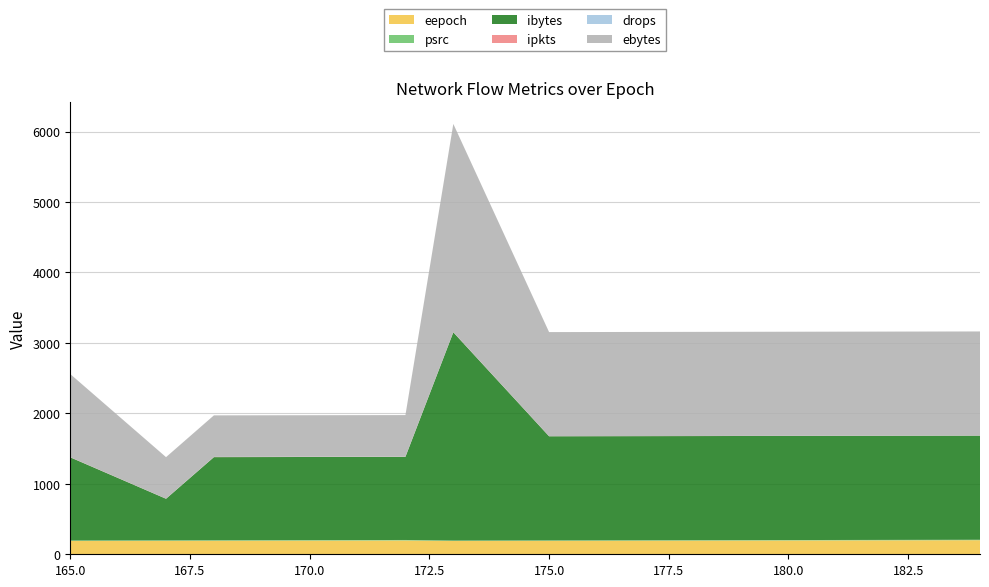

Reading left to right, transcribe all the data shown in this chart.

eepoch: 189	191	192	194	196	189	191	193	195	196	198	200
psrc: 7	7	7	7	7	6	6	6	6	6	6	6
ibytes: 1180	590	1180	1180	1180	2956	1478	1478	1478	1478	1478	1478
ipkts: 2	1	2	2	2	2	1	1	1	1	1	1
drops: 0	0	1	1	1	0	0	0	0	0	0	0
ebytes: 1180	590	590	590	590	2956	1478	1478	1478	1478	1478	1478